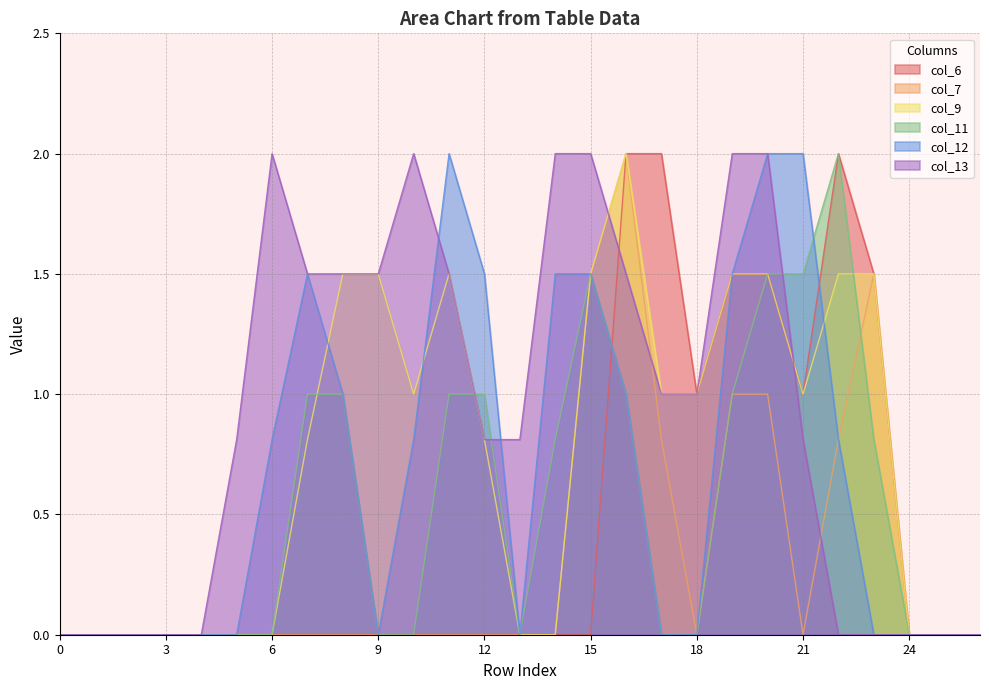

The value of col_6 at 2 is 1.3. True or false?

False